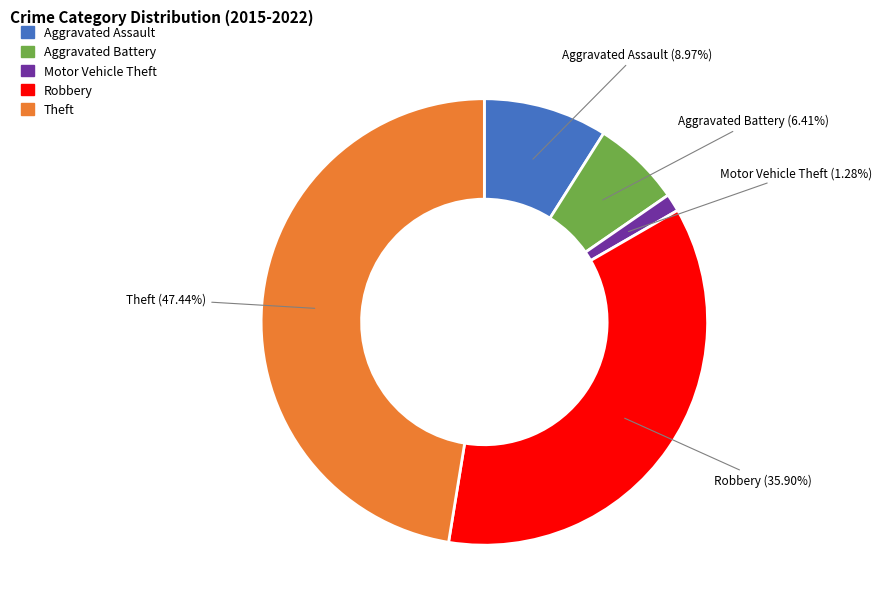

To the nearest percent, what portion does Theft represent?

47%